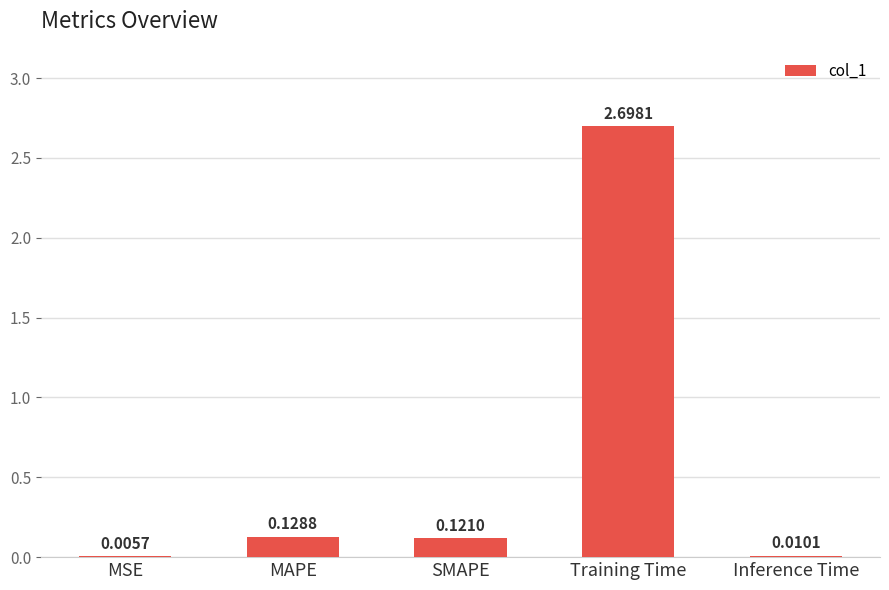

What is the sum of all values?

3.0